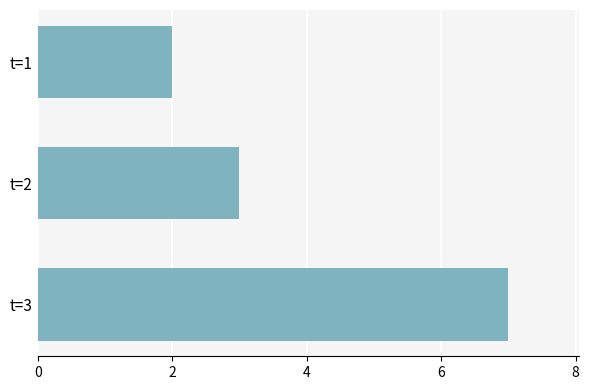

What is the difference between the maximum and minimum values?

5